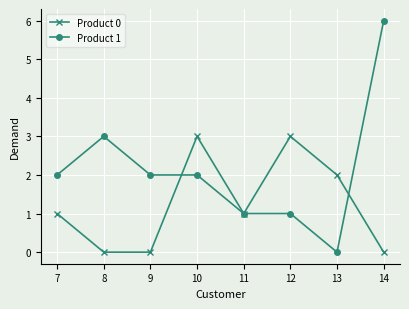

Which series has the widest spread of values?

Product 1